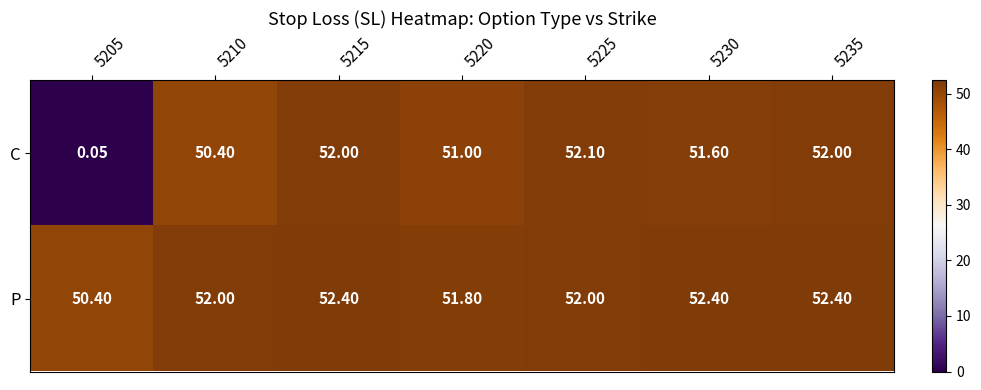

Which series has the largest total across all categories?

P